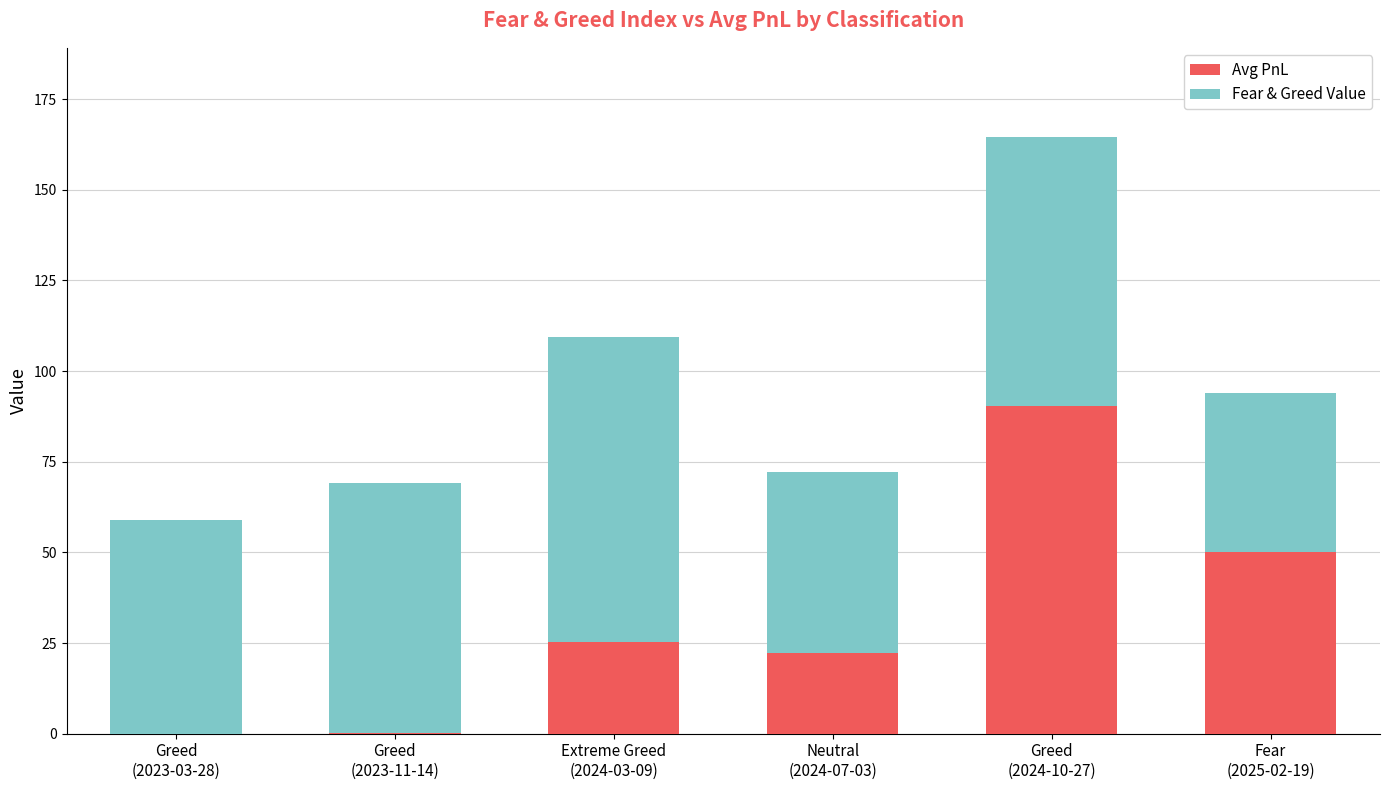

How many categories are shown in the chart?

6